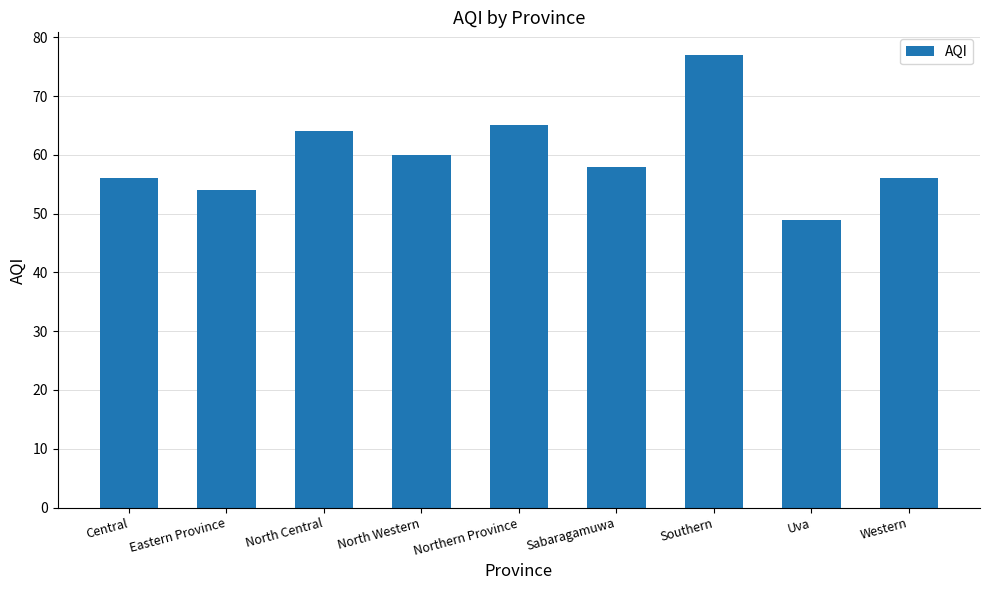

What is the change in value from Central to Uva?

-7